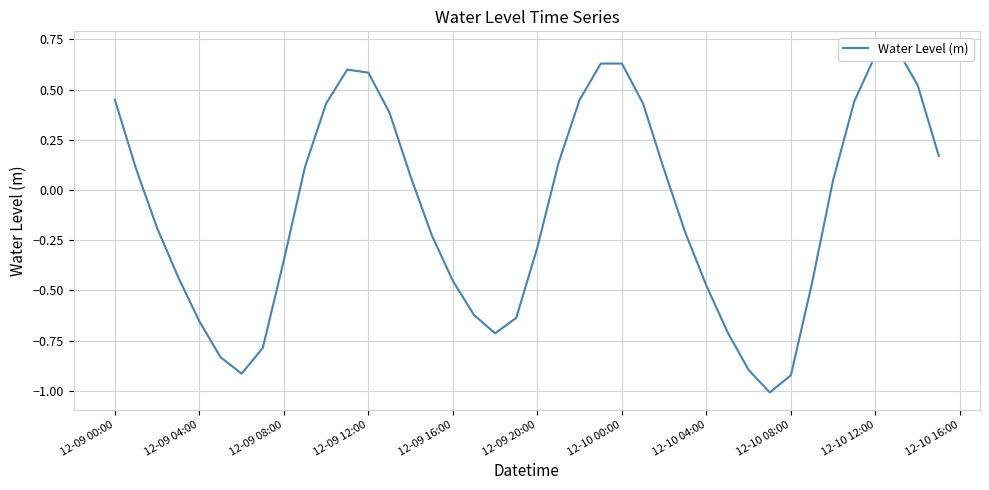

True or false: there are more than 0 points higher than both neighbors.

True